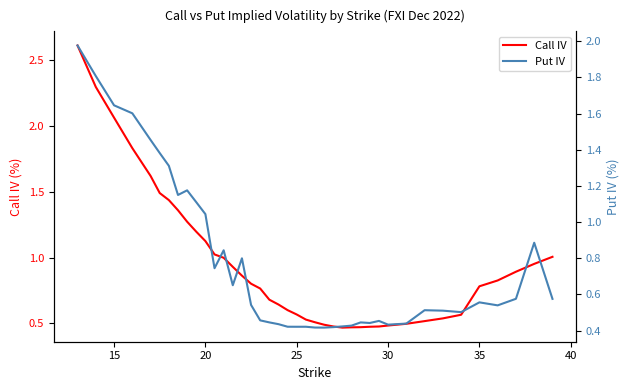

What is the sum of all Call IV values?

37.6